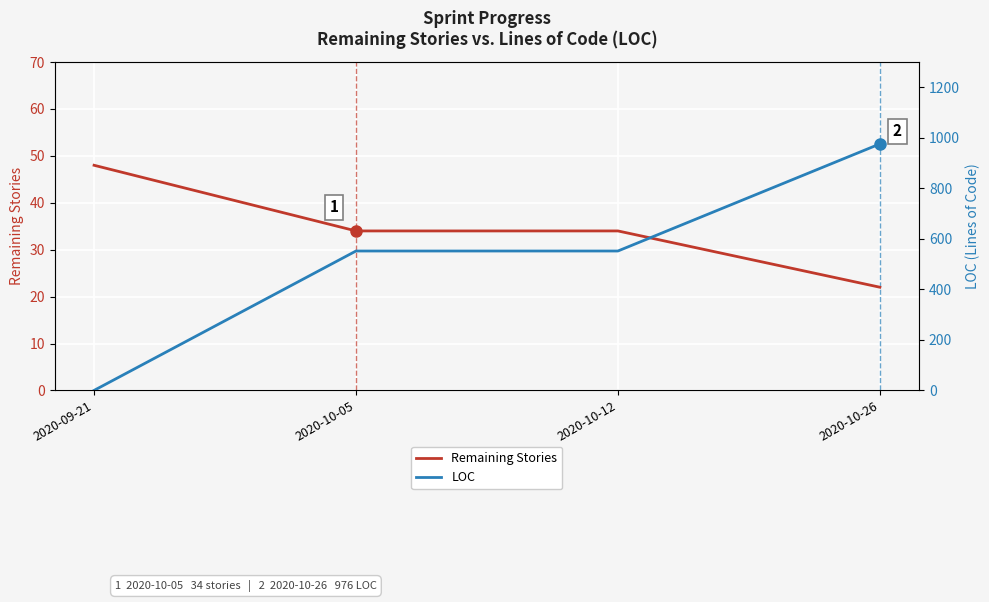

How many intersections are there between LOC and Remaining Stories?

1